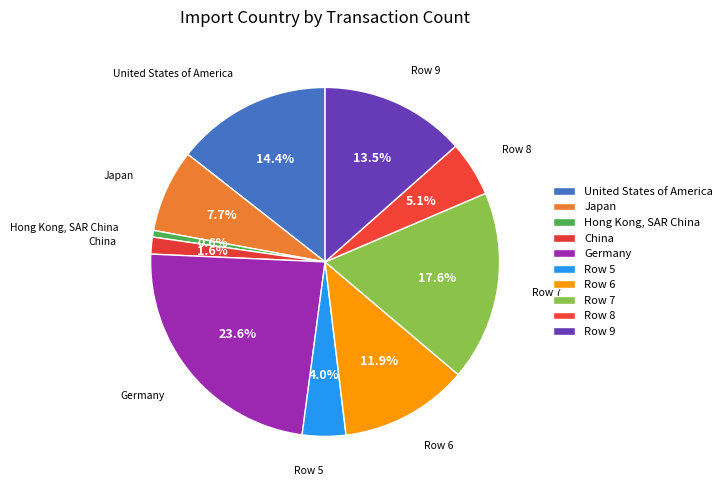

Does Row 5 represent more than half of the total?

No